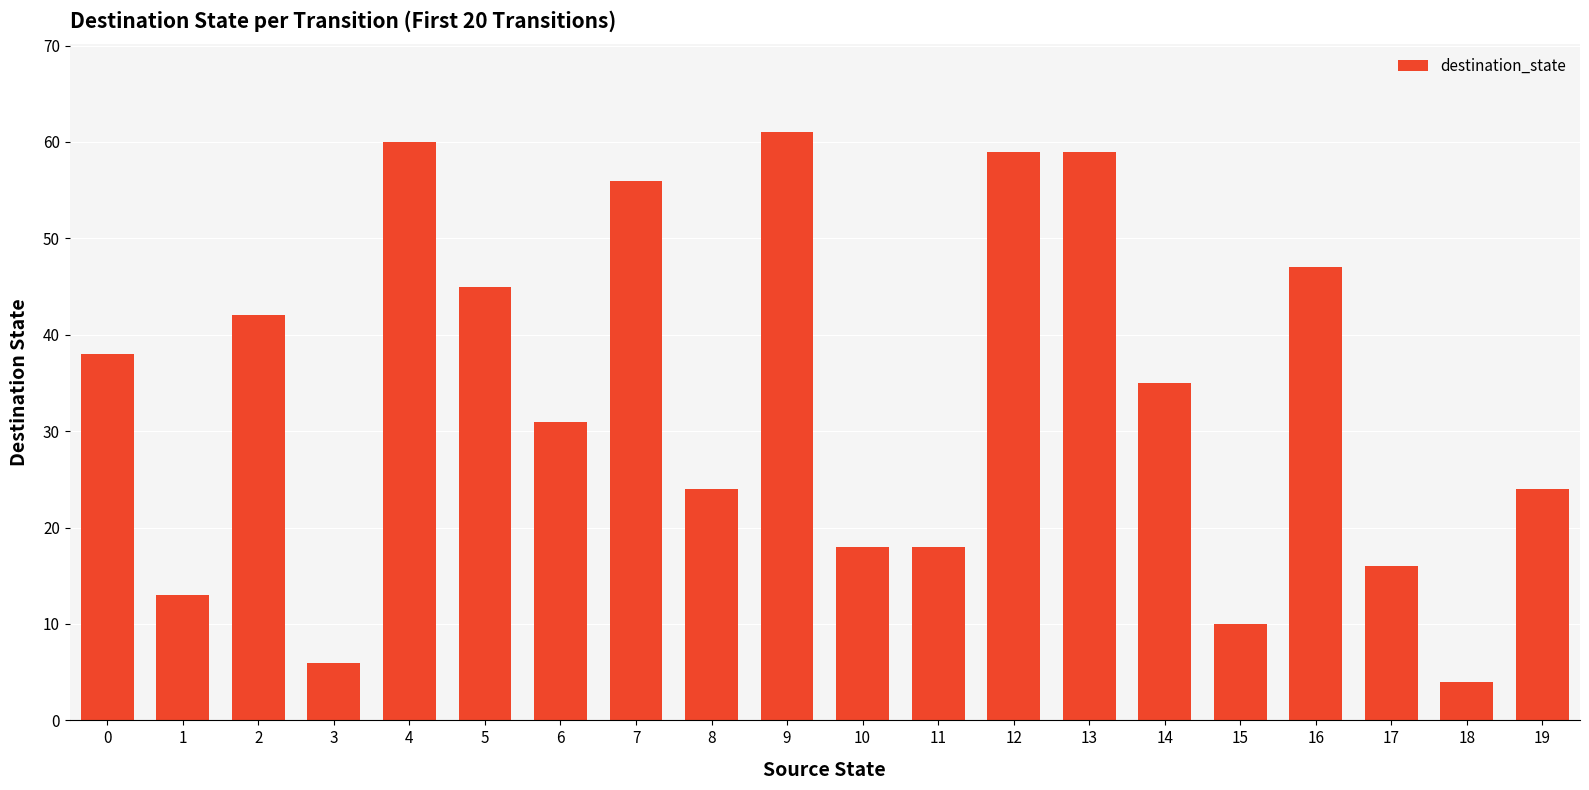

Reading left to right, extract all data points from this chart.

0=38	1=13	2=42	3=6	4=60	5=45	6=31	7=56	8=24	9=61	10=18	11=18	12=59	13=59	14=35	15=10	16=47	17=16	18=4	19=24